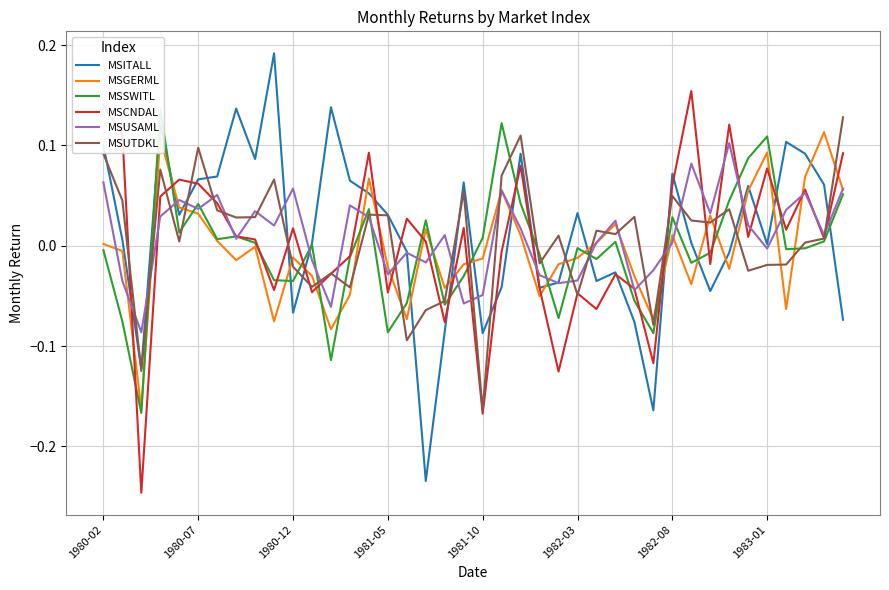

Which series has the largest total across all categories?

MSITALL